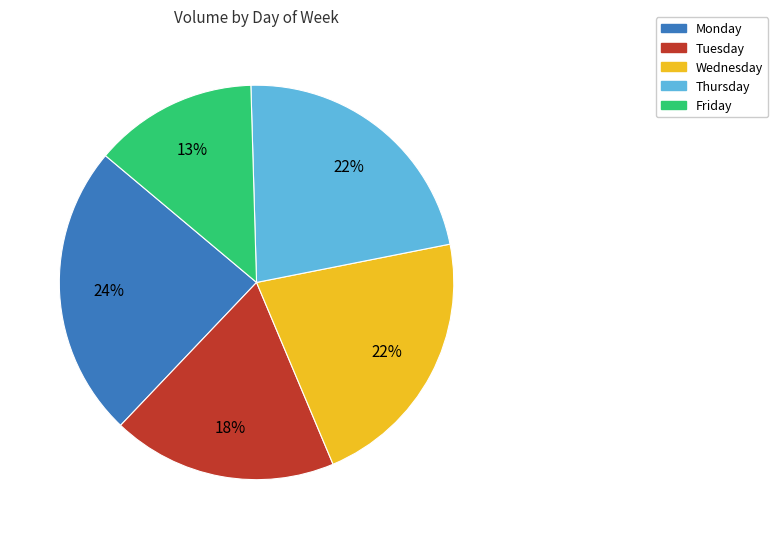

What percentage is the Tuesday slice, to the nearest percent?

18%